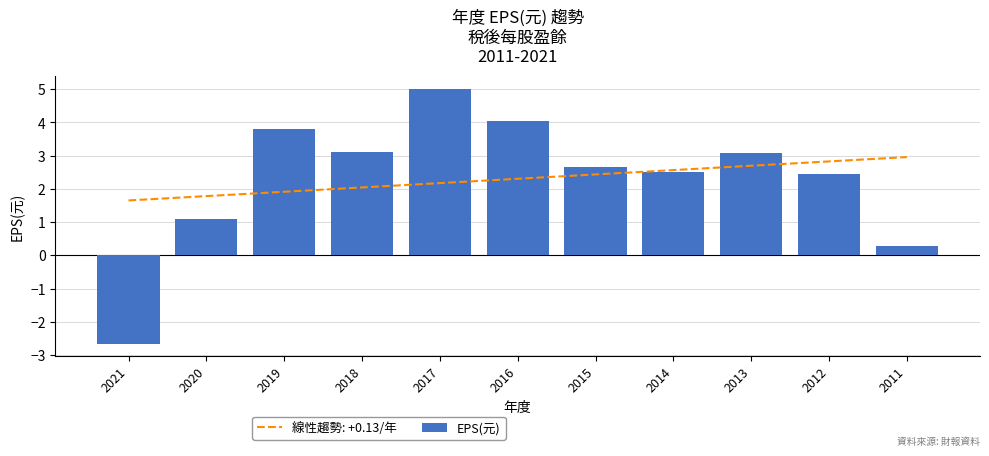

The chart shows a value of 3.1 at 2018. True or false?

True